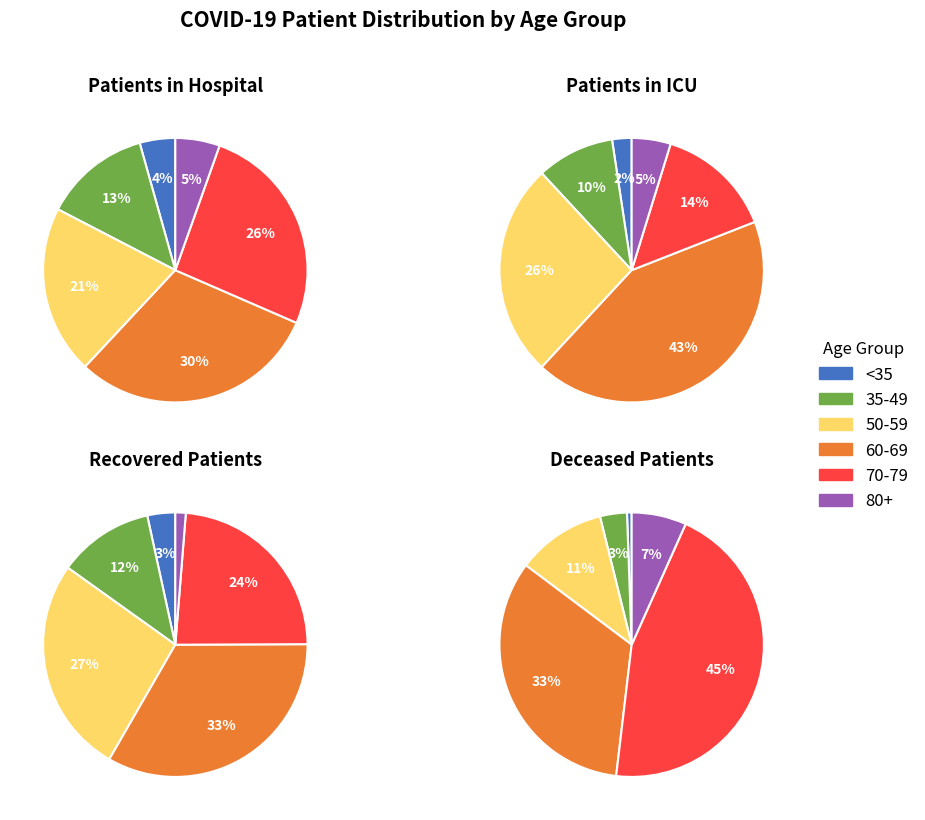

Does 40-44 represent more than half of the total?

No